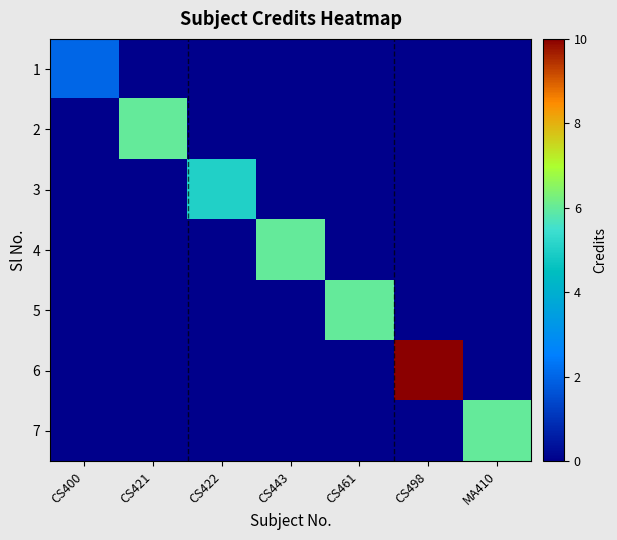

Which series has the largest total across all categories?

6